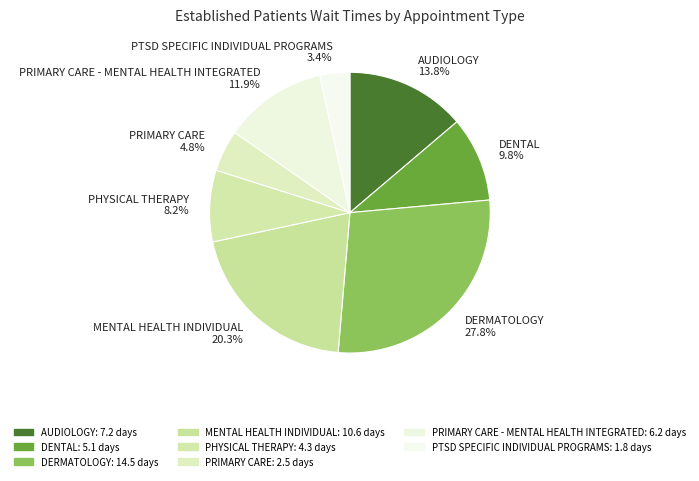

Rank the categories by value from lowest to highest.

PTSD SPECIFIC INDIVIDUAL PROGRAMS 3.4%, PRIMARY CARE 4.8%, PHYSICAL THERAPY 8.2%, DENTAL 9.8%, PRIMARY CARE - MENTAL HEALTH INTEGRATED 11.9%, AUDIOLOGY 13.8%, MENTAL HEALTH INDIVIDUAL 20.3%, DERMATOLOGY 27.8%